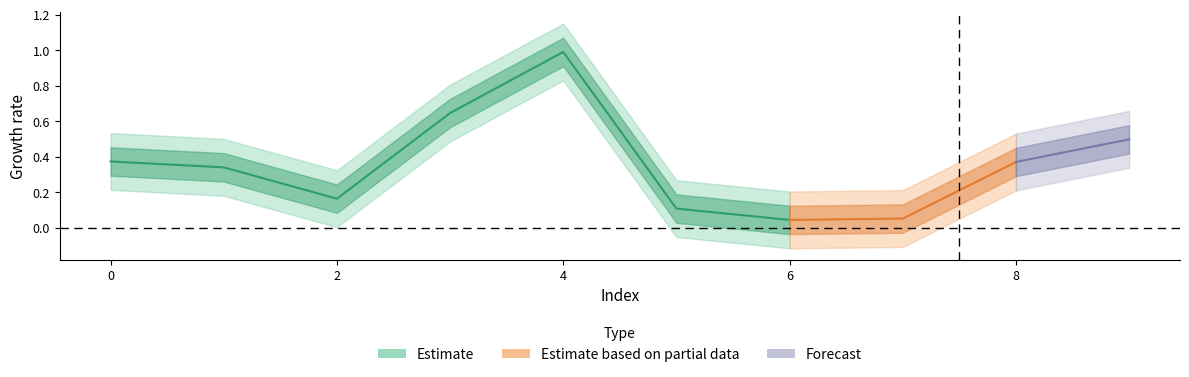

What is the difference between the values at 8 and 2?

0.2